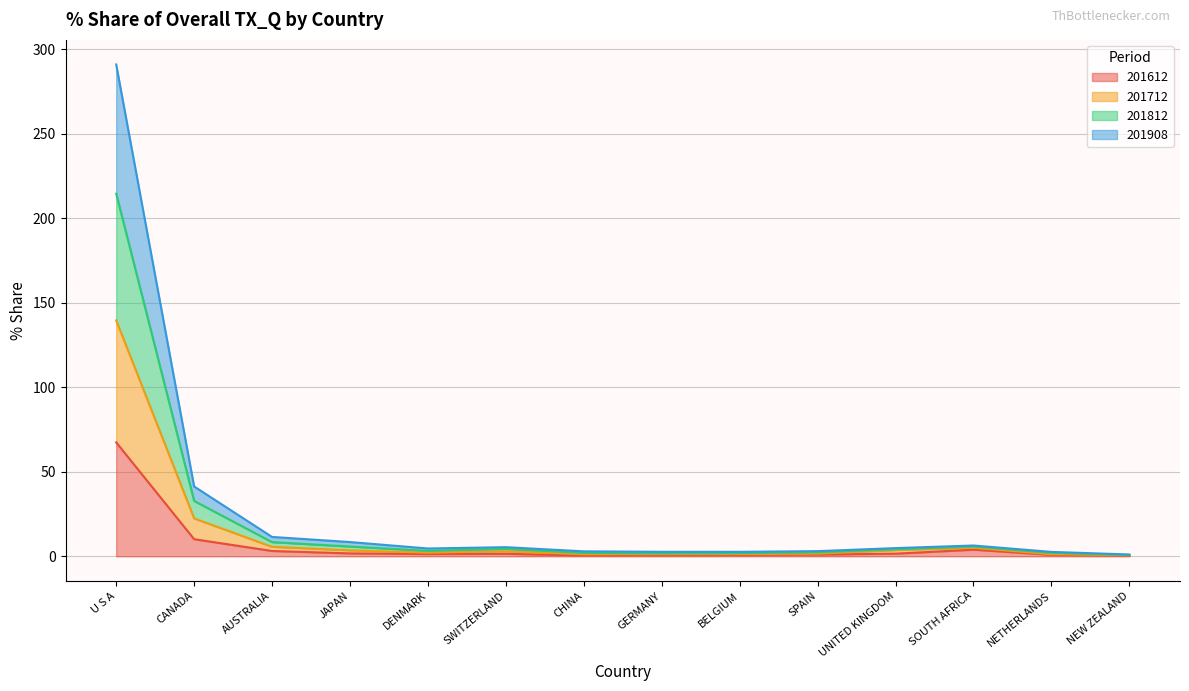

Which category has the highest value across all series?

U S A